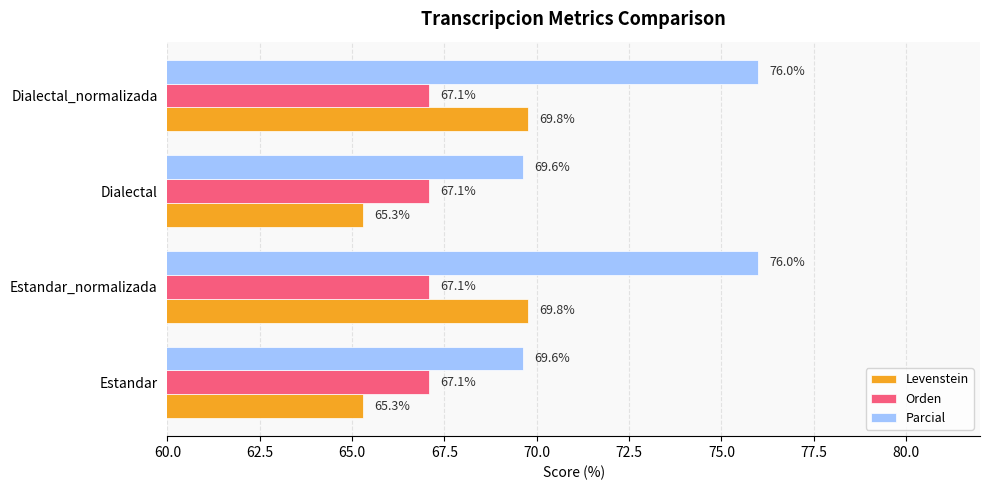

What is the difference between the second highest and minimum values in the Parcial series?

6.4